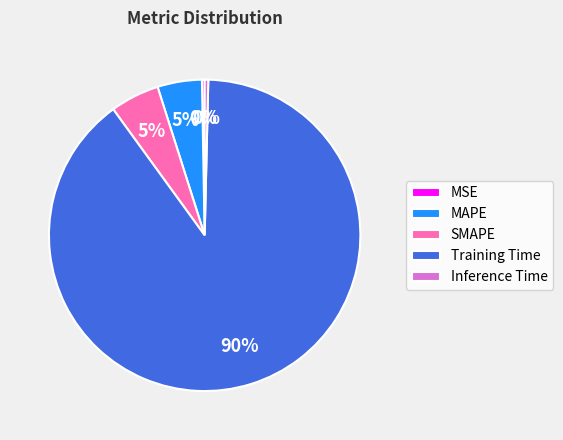

To the nearest percent, what portion does MAPE represent?

5%